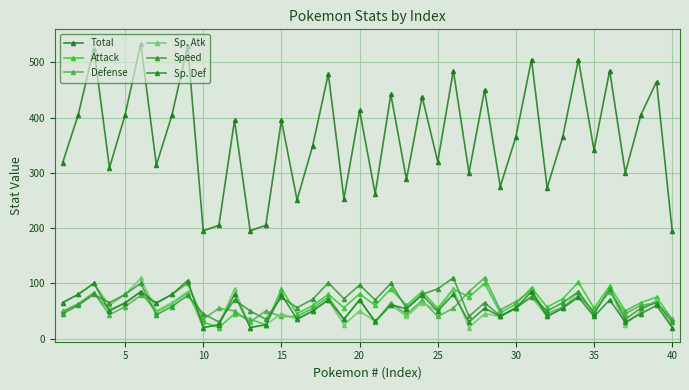

How many lines are shown in the chart?

6